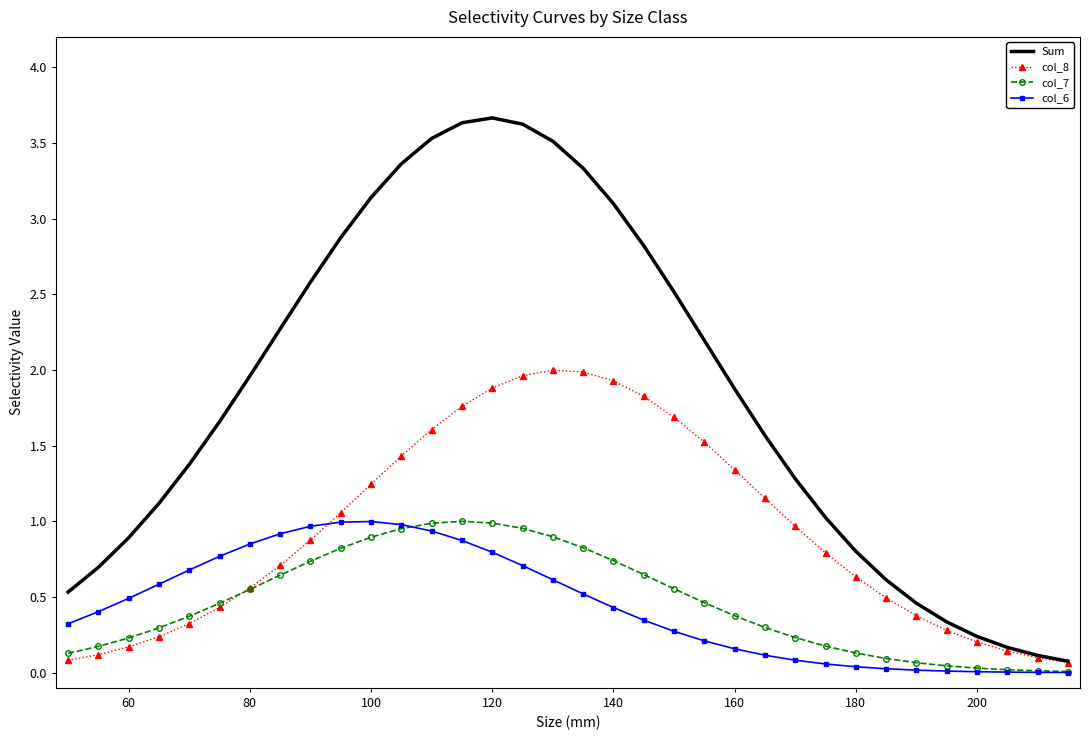

Which series has the largest total across all categories?

Sum